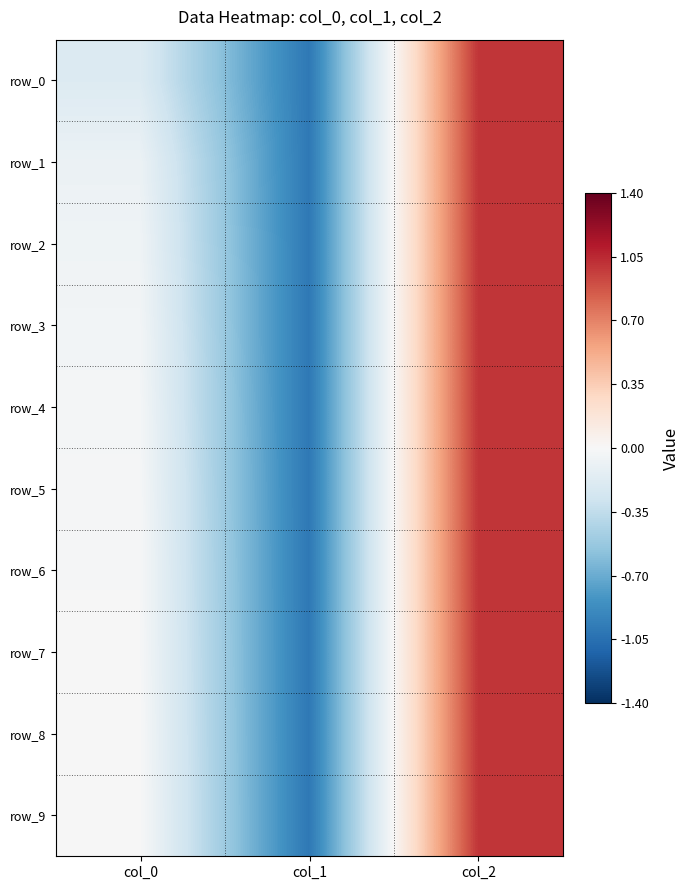

What is the lowest value of the row_4 series?

-1.0